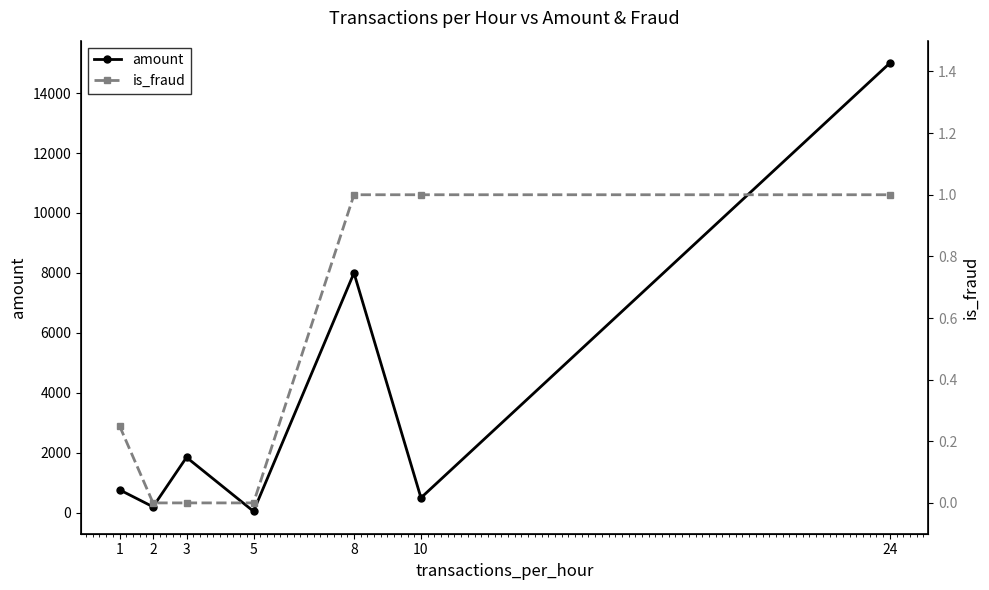

How many data points in is_fraud are above 0?

4